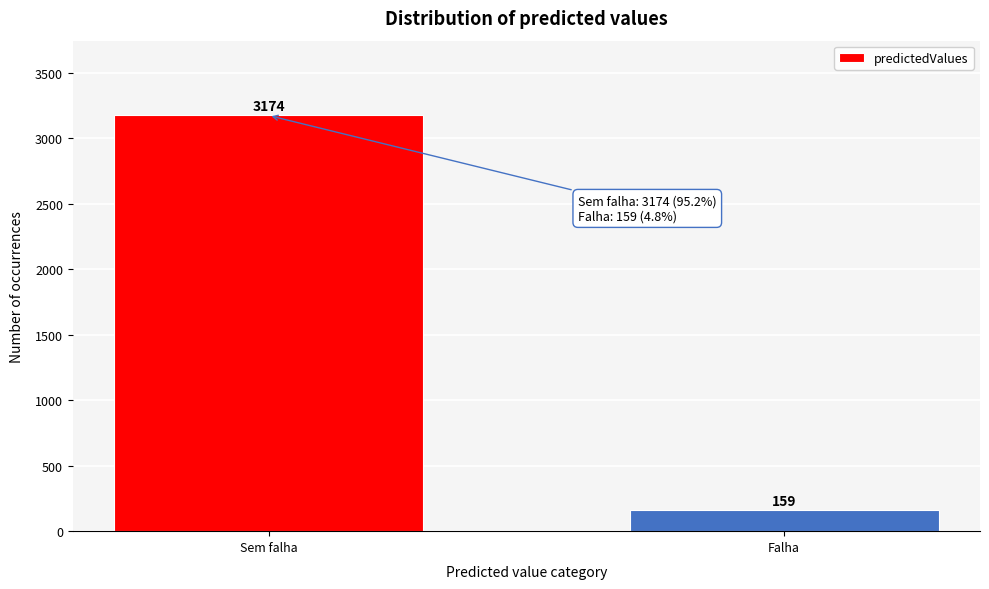

Reading left to right, list all the values displayed in this chart.

3174	159